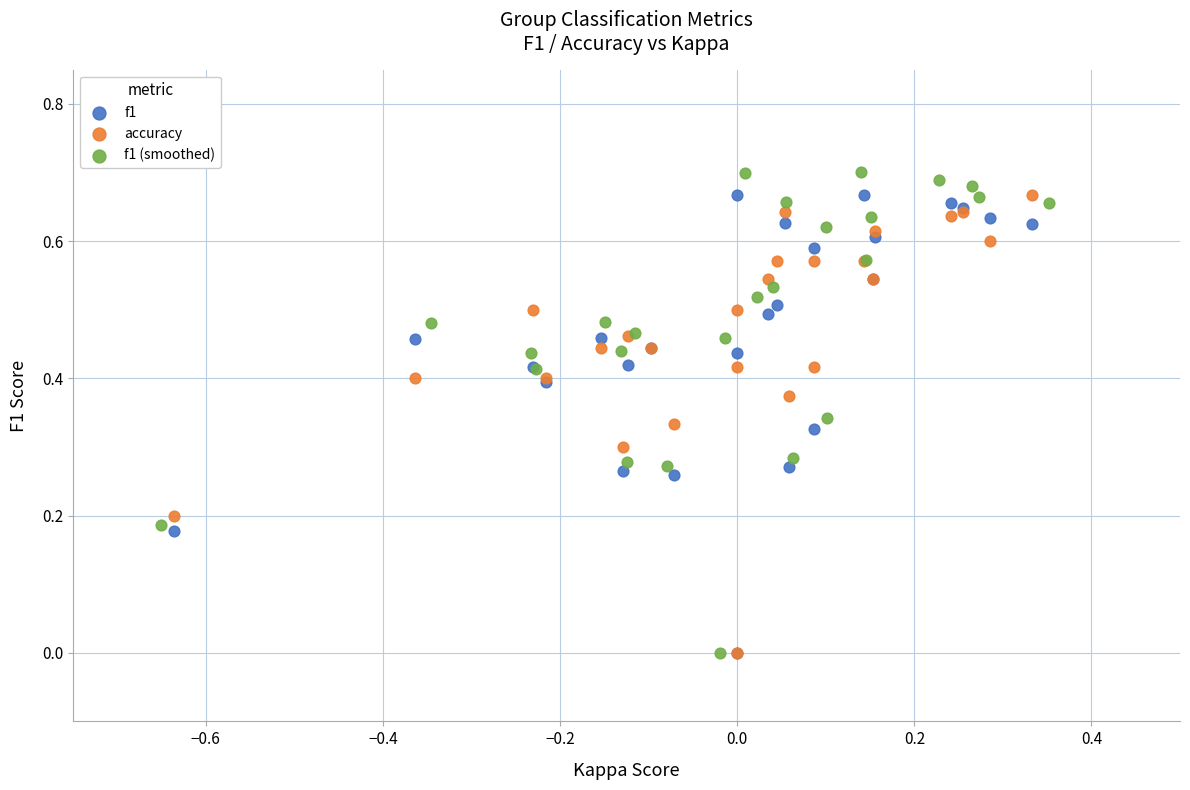

What are all the series names shown in the legend?

f1, accuracy, f1 (smoothed)